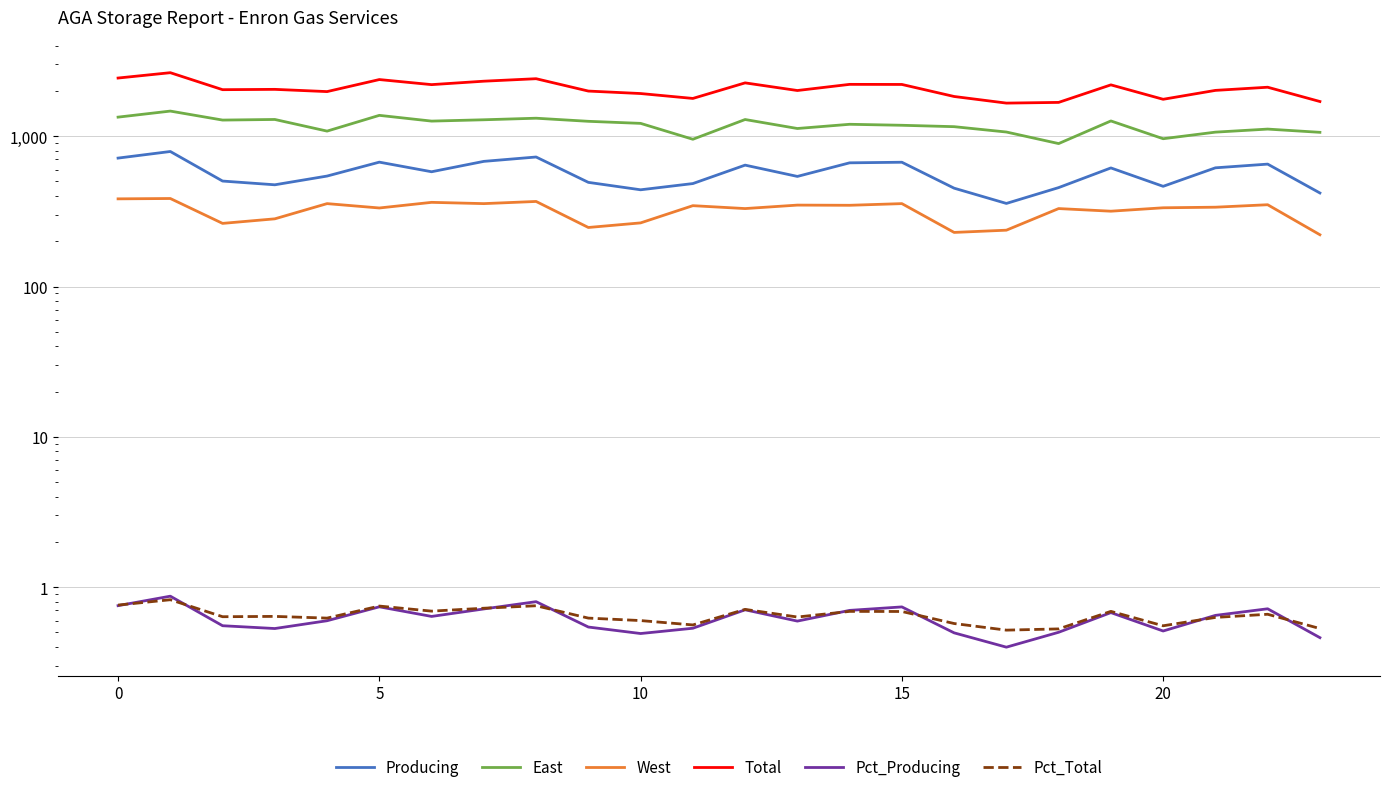

Reading left to right, what are all the values shown in this chart?

Producing: 715.0	791.0	503.0	475.0	543.0	672.0	580.0	680.0	727.0	493.0	440.0	484.0	642.0	540.0	665.0	671.0	451.0	357.0	455.0	615.0	464.0	616.0	652.0	419.0
East: 1339.0	1469.0	1280.0	1292.0	1081.0	1376.0	1260.0	1286.0	1317.0	1256.0	1217.0	954.0	1291.0	1125.0	1200.0	1182.0	1157.0	1066.0	893.0	1263.0	962.0	1064.0	1115.0	1061.0
West: 383.0	385.0	263.0	282.0	356.0	333.0	363.0	356.0	368.0	247.0	265.0	345.0	330.0	348.0	347.0	356.0	229.0	237.0	330.0	317.0	334.0	337.0	350.0	221.0
Total: 2437.0	2645.0	2039.0	2049.0	1980.0	2381.0	2203.0	2322.0	2412.0	1996.0	1922.0	1783.0	2263.0	2013.0	2212.0	2209.0	1837.0	1660.0	1678.0	2195.0	1760.0	2017.0	2117.0	1701.0
Pct_Producing: 0.8	0.9	0.6	0.5	0.6	0.7	0.6	0.7	0.8	0.5	0.5	0.5	0.7	0.6	0.7	0.7	0.5	0.4	0.5	0.7	0.5	0.6	0.7	0.5
Pct_Total: 0.8	0.8	0.6	0.6	0.6	0.7	0.7	0.7	0.8	0.6	0.6	0.6	0.7	0.6	0.7	0.7	0.6	0.5	0.5	0.7	0.6	0.6	0.7	0.5